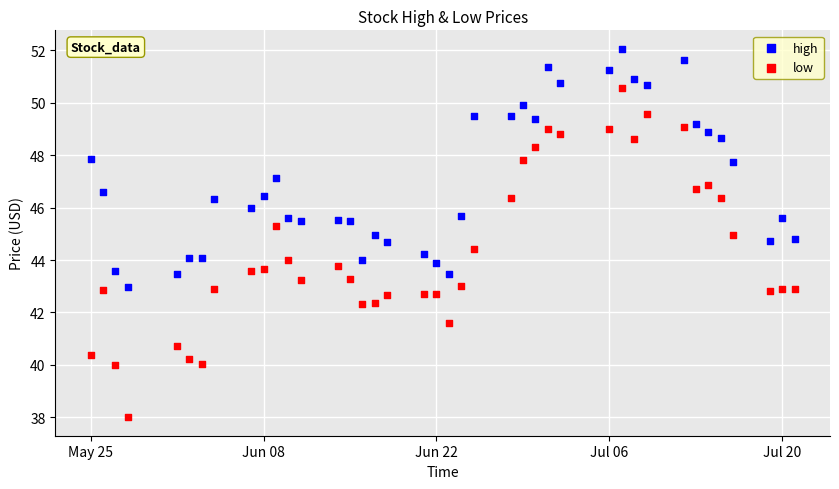

What is the X range (max minus min) for the scatter plot?

57.0